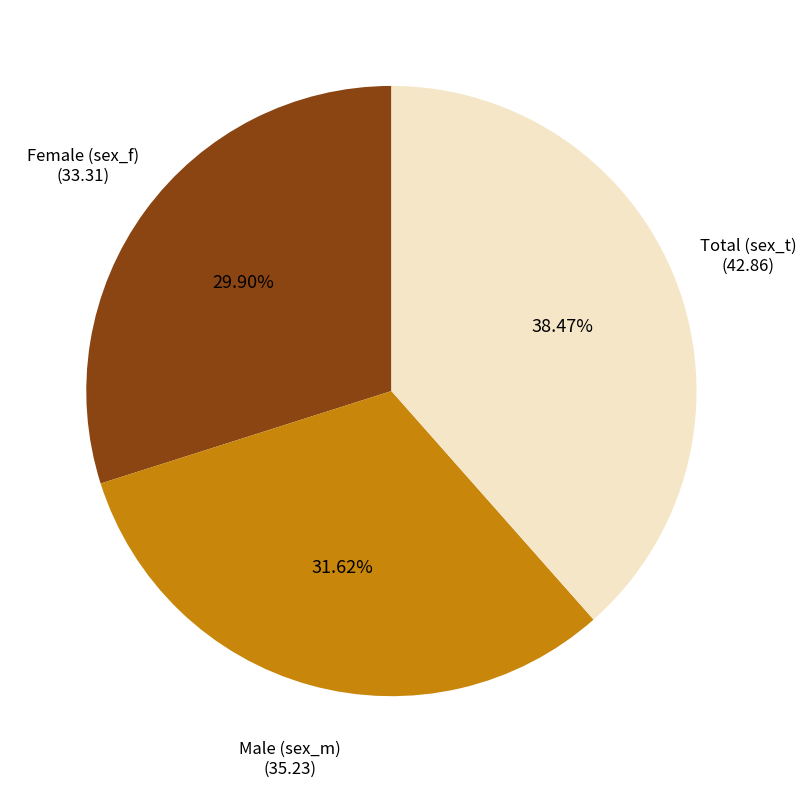

Which category has the smallest portion of the pie?

Female (sex_f)